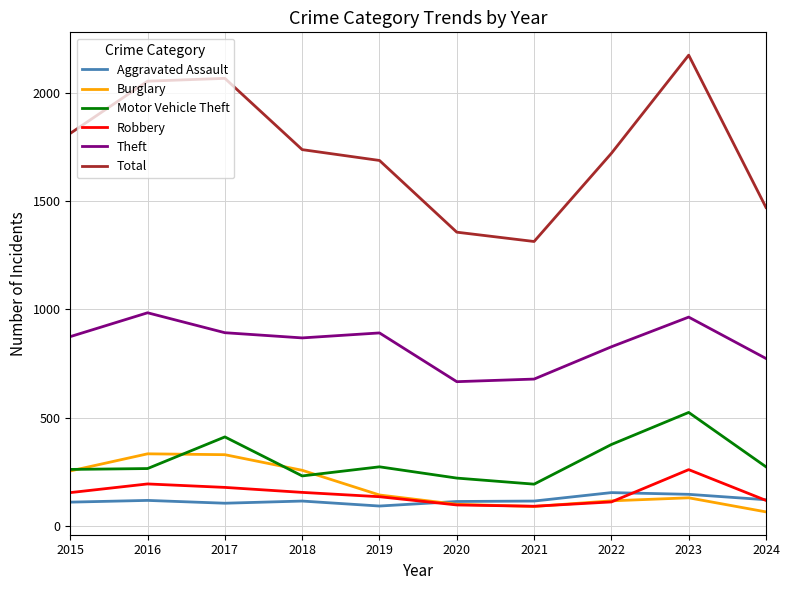

What is the highest value of the Motor Vehicle Theft series?

524